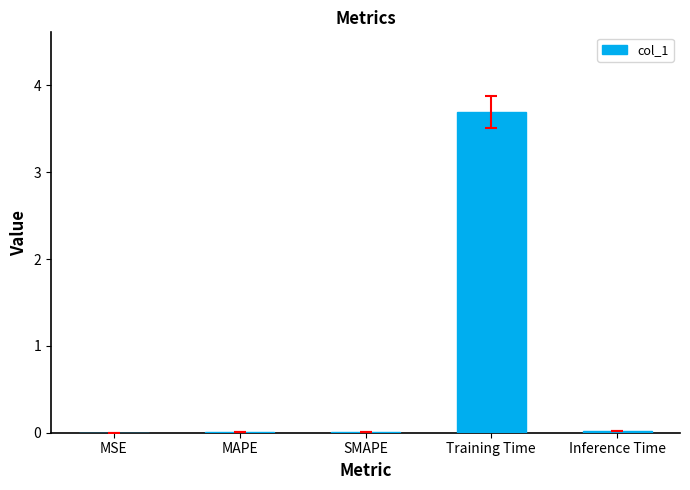

Is it true that the value at Training Time is 3.7?

True